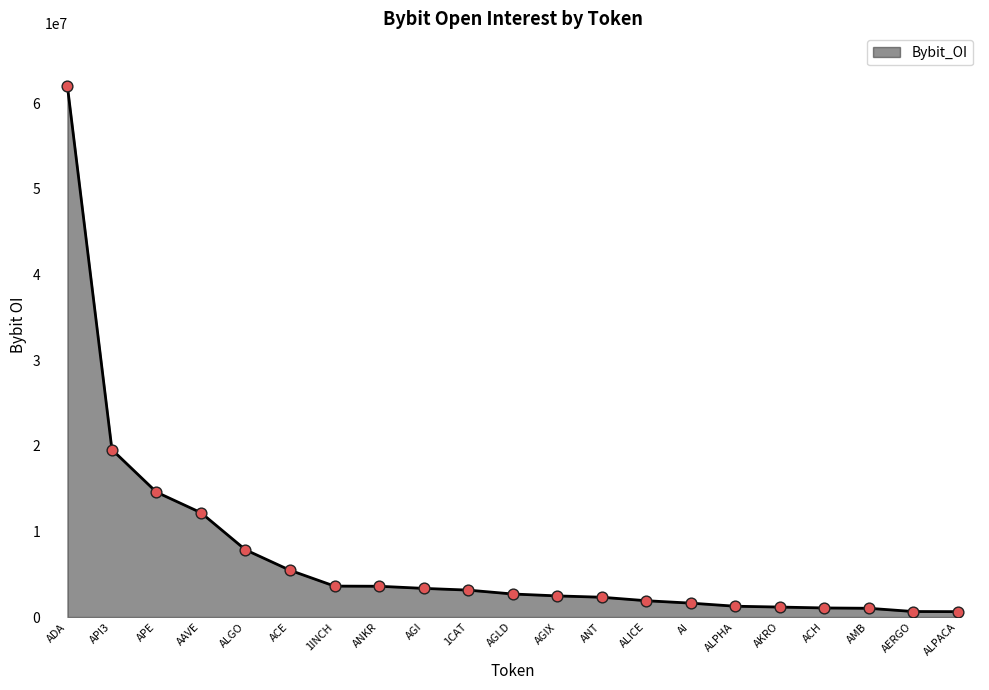

Between AGI and ADA, which is larger?

ADA